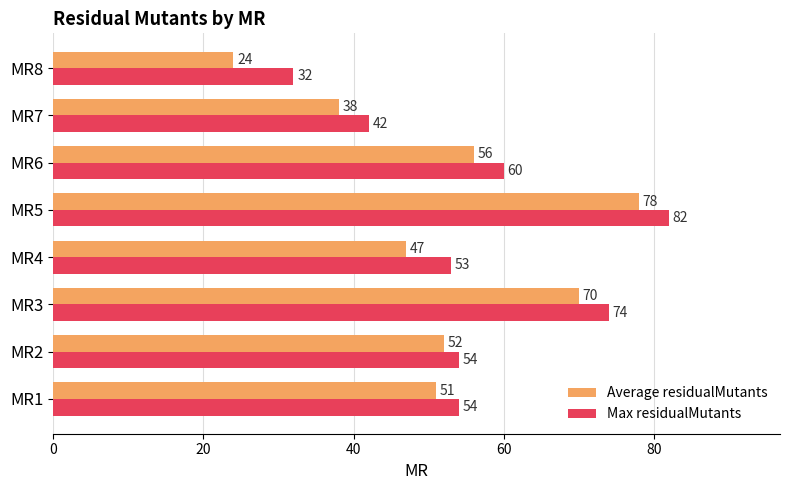

What is the lowest value of the Max residualMutants series?

32